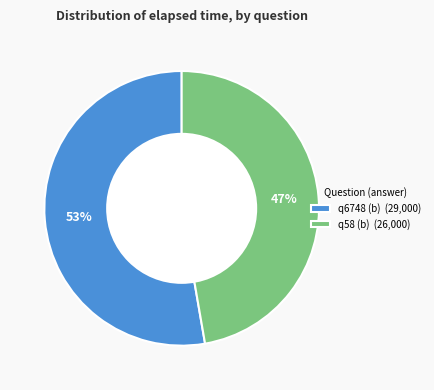

Which category has the smallest portion of the pie?

q58 (b)